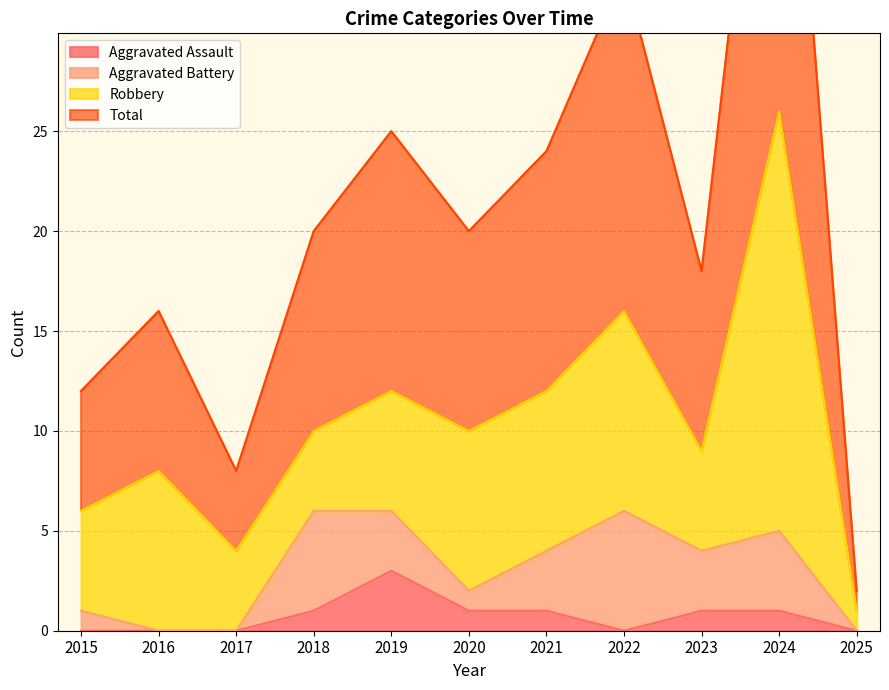

True or false: Aggravated Assault and Total intersect in this chart.

False